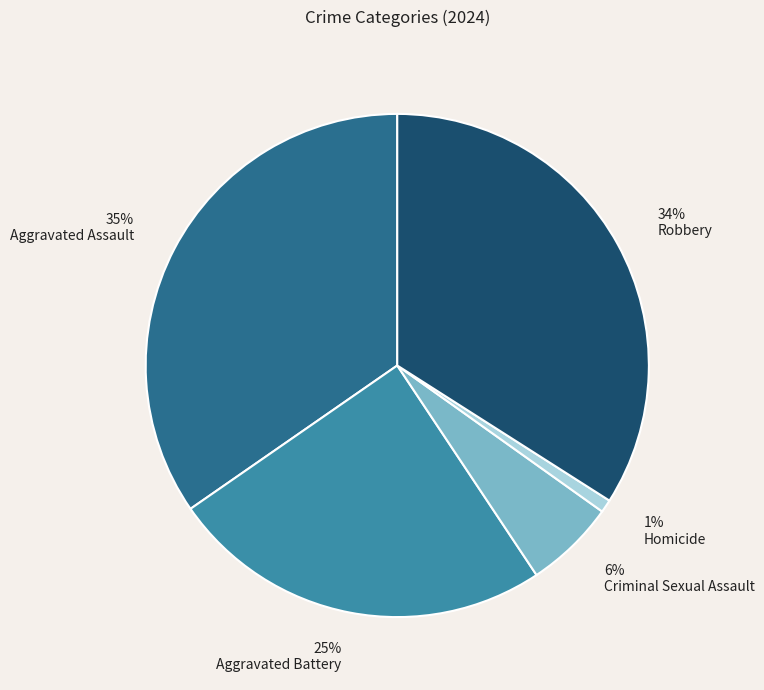

Rank the categories by value from highest to lowest.

Aggravated Assault, Robbery, Aggravated Battery, Criminal Sexual Assault, Homicide